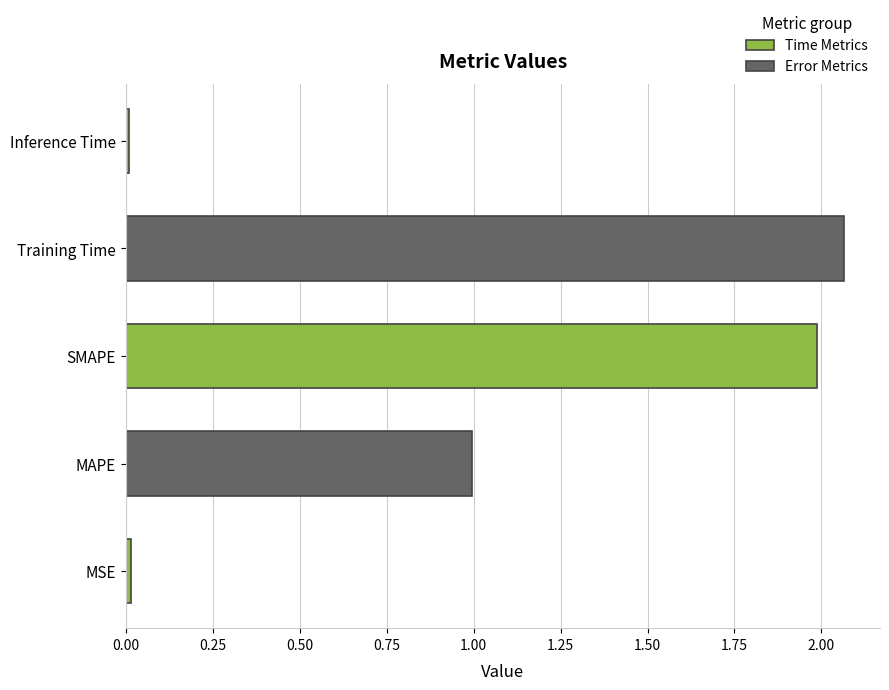

Which has a higher value, MAPE or SMAPE?

SMAPE